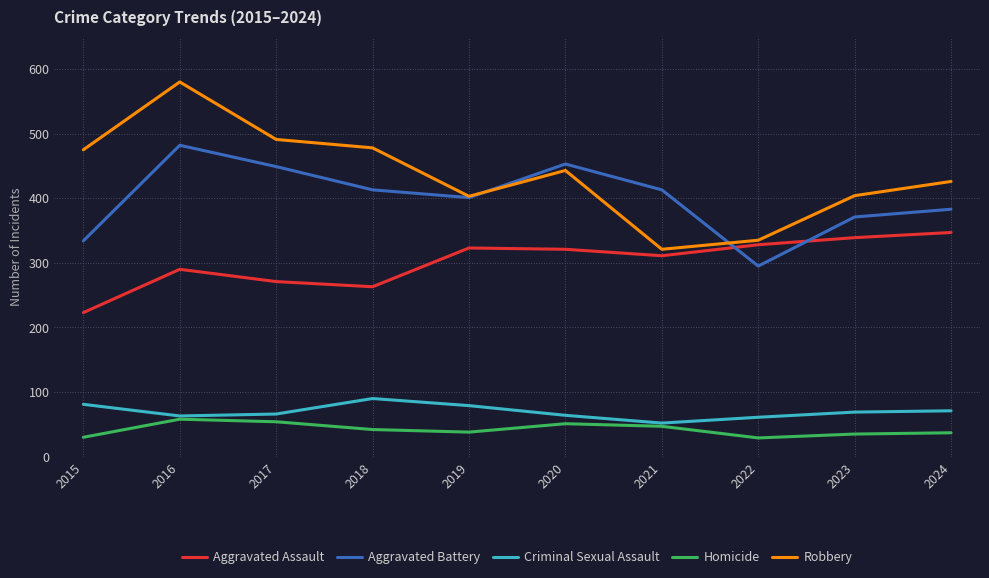

Which category has the highest value across all series?

2016